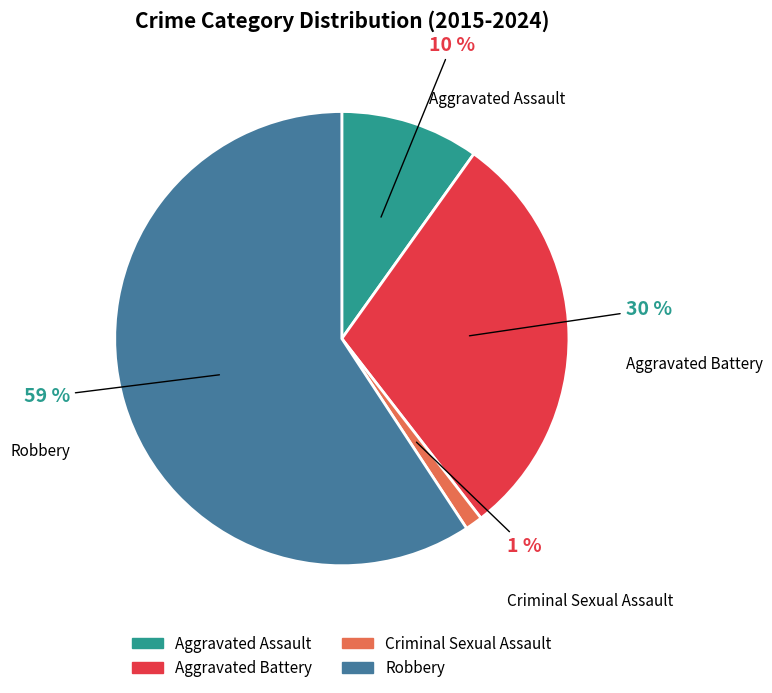

To the nearest percent, what is the average slice percentage?

25%